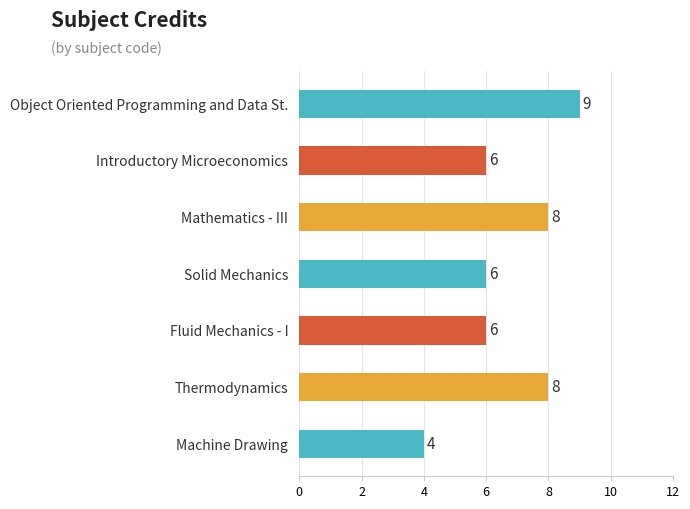

True or false: the data shows 8 at Mathematics - III.

True